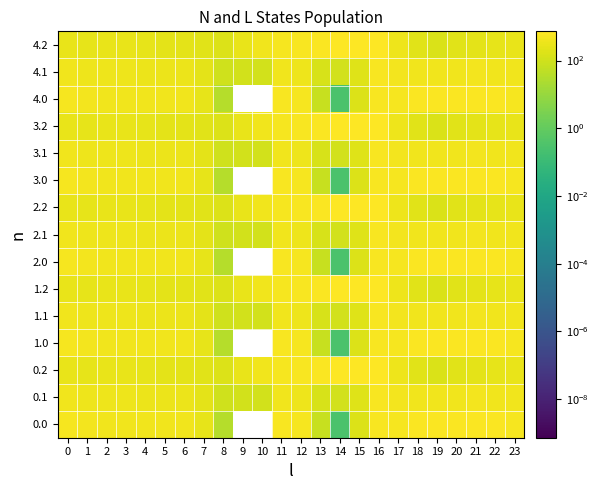

Which category has the highest value across all series?

16